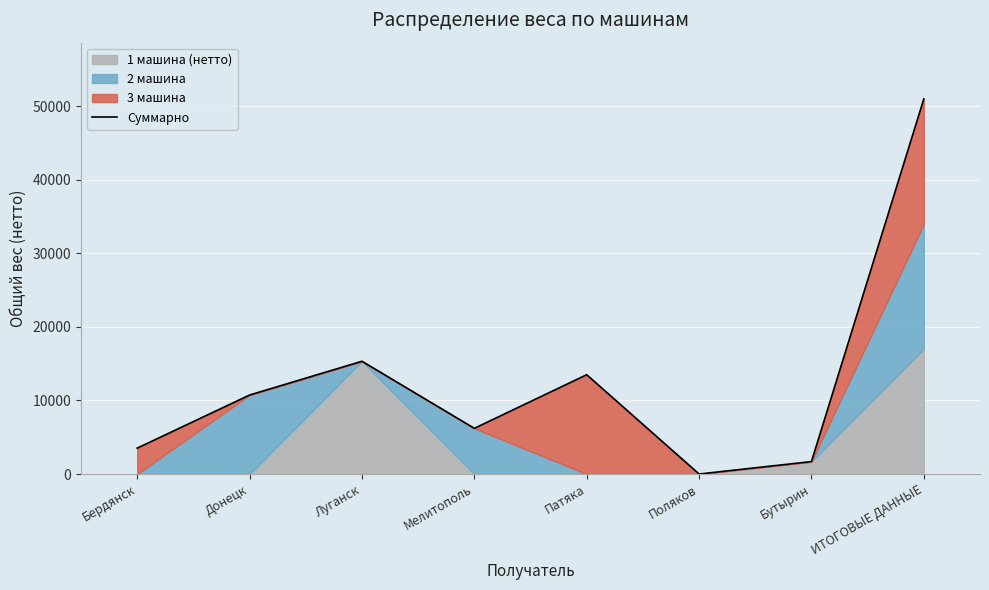

How many data points are less than 10740?

4